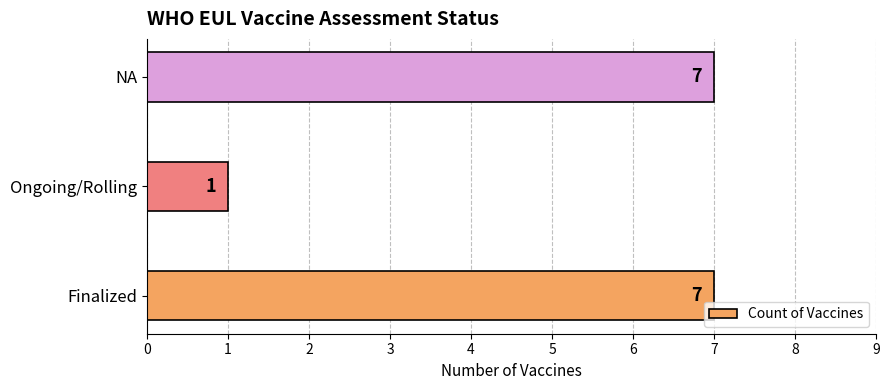

True or false: the data shows 11 at Finalized.

False